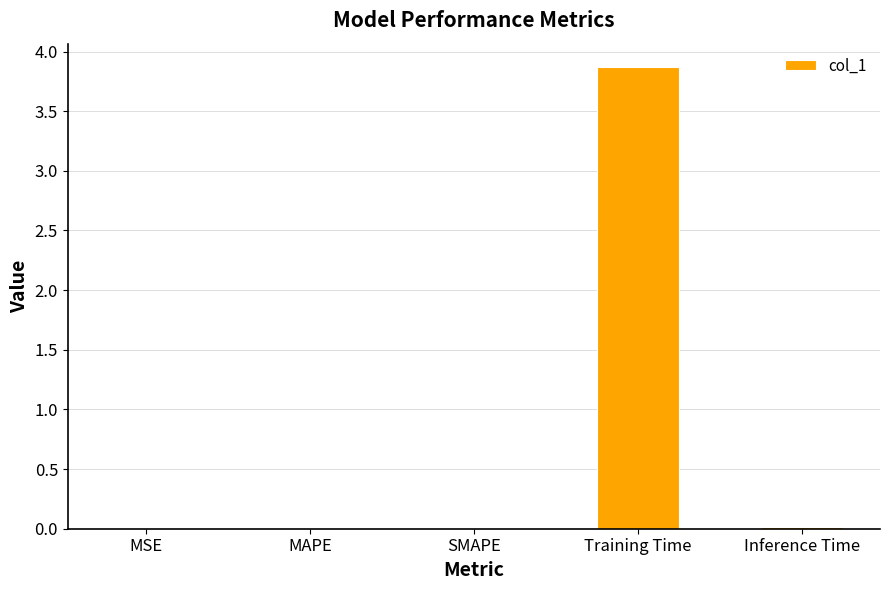

What is the sum of all values?

3.9